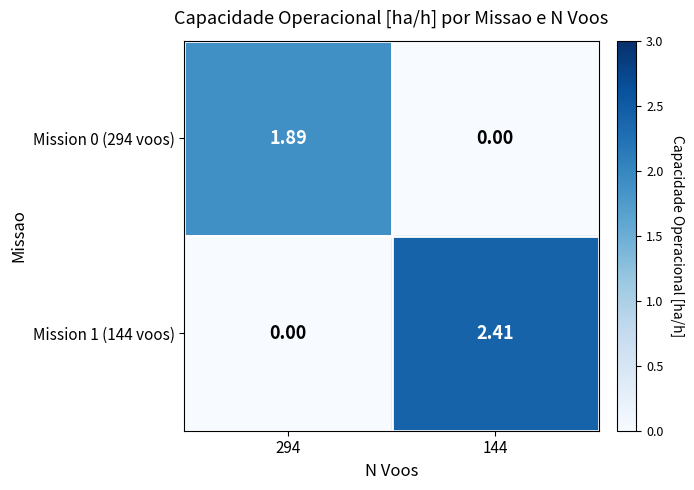

How many distinct data groups are displayed?

2